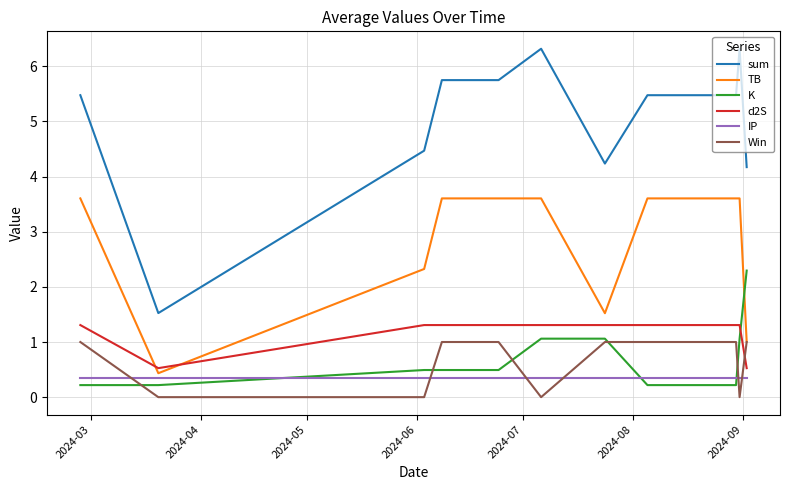

Rank the series by their maximum value, from highest to lowest.

sum, TB, K, d2S, Win, IP